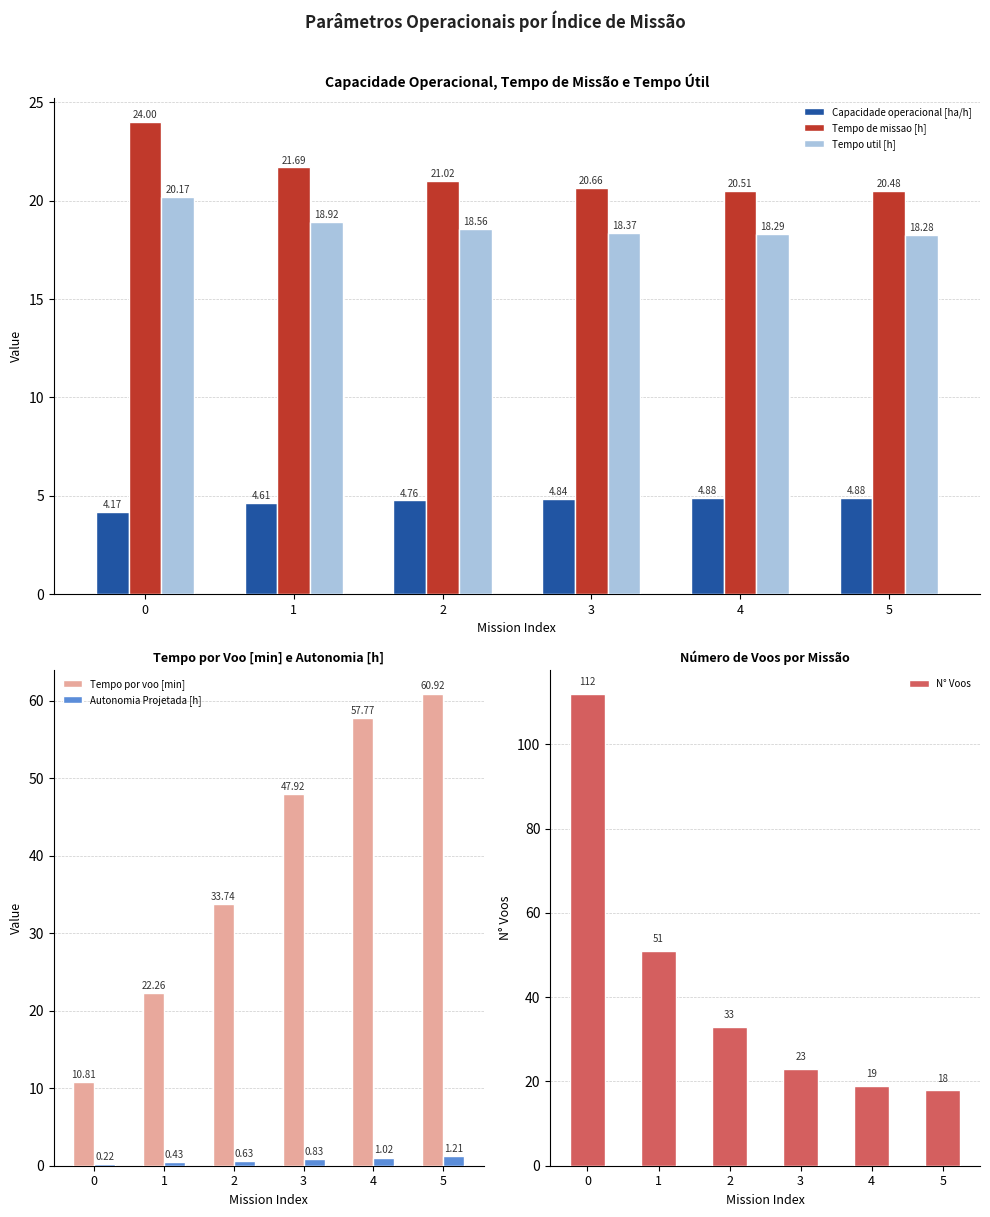

Where is Tempo de missao [h] nearest to the value 22?

1